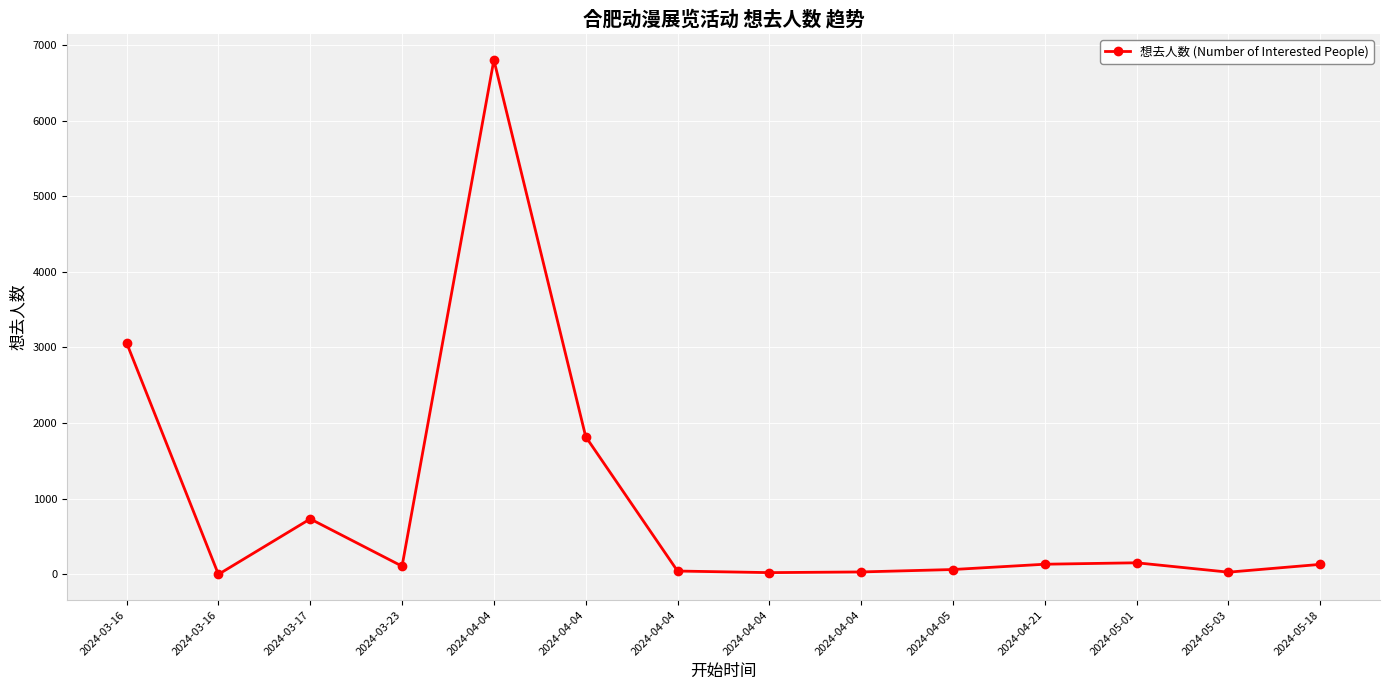

Which category has the lowest value across all series?

2024-03-16